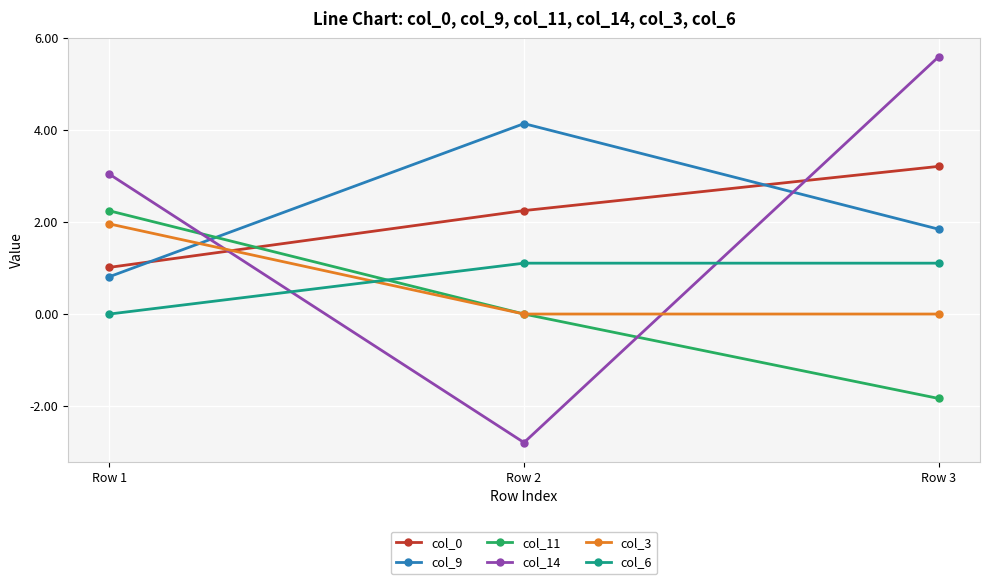

Is this an area chart (filled region under the line)?

No